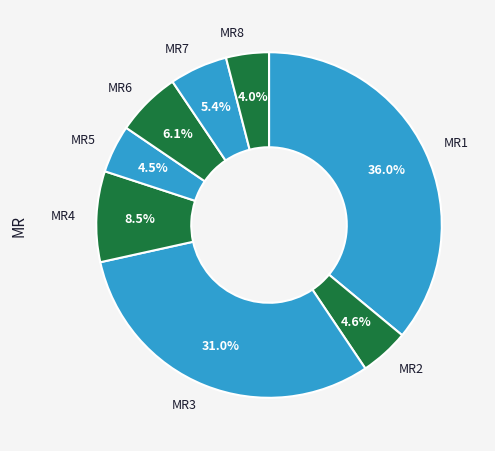

To the nearest percent, what is the difference between the MR3 and MR6 slice percentages?

25%